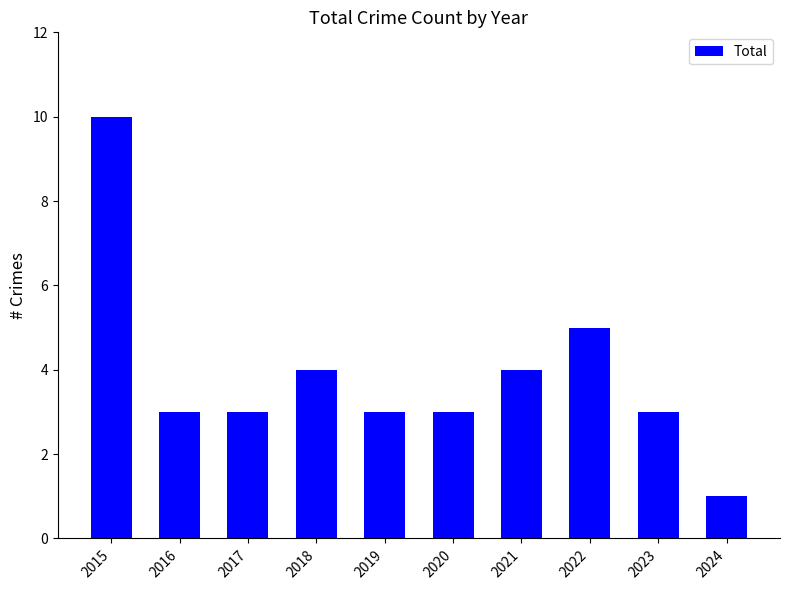

What is the difference between the second highest and minimum values?

4